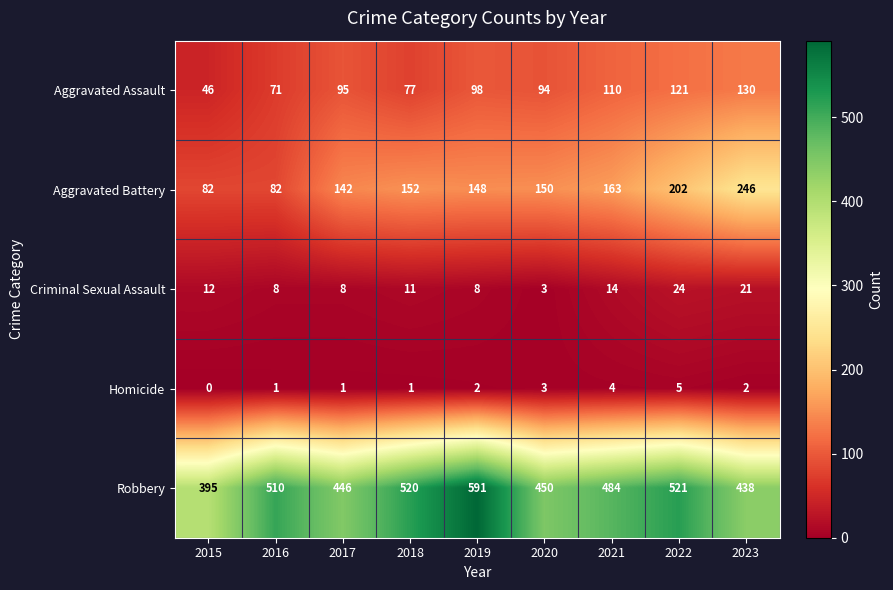

What is the lowest value of the Criminal Sexual Assault series?

3